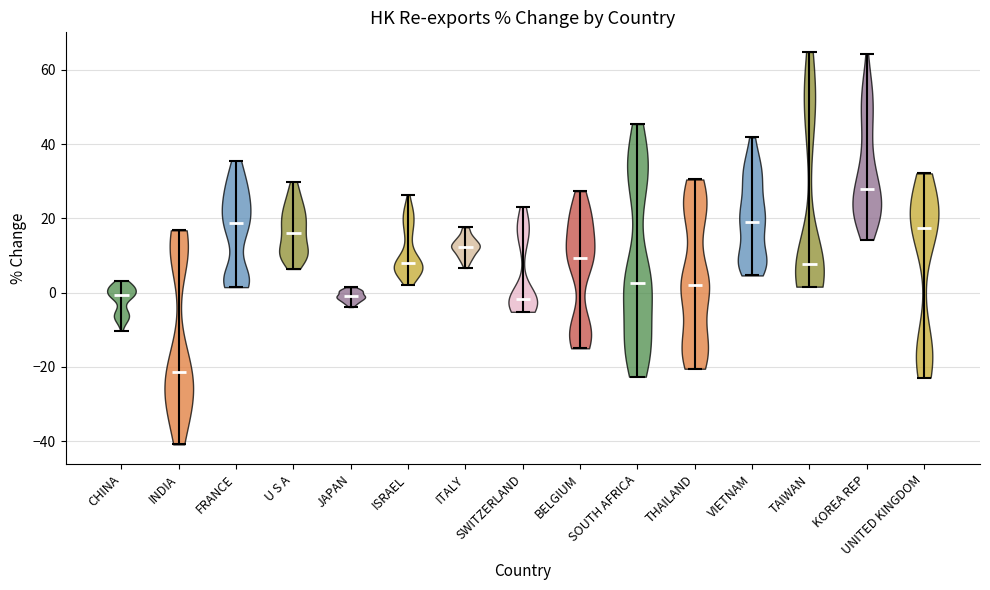

Which violin has the highest median line?

KOREA REP